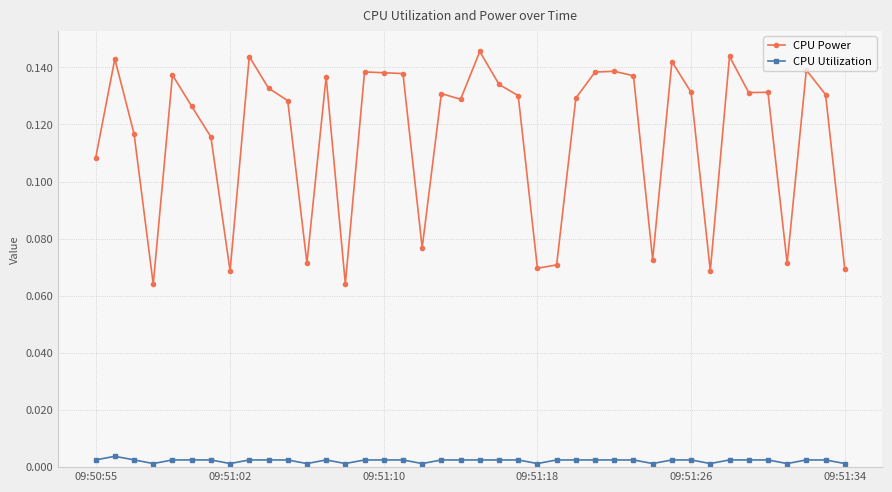

List the series in order of their overall mean, lowest first.

CPU Utilization, CPU Power